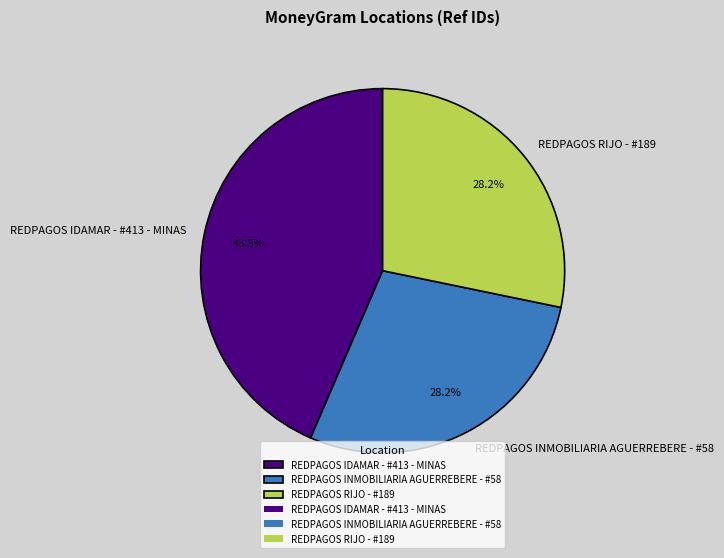

To the nearest percent, what is the average slice percentage?

33%